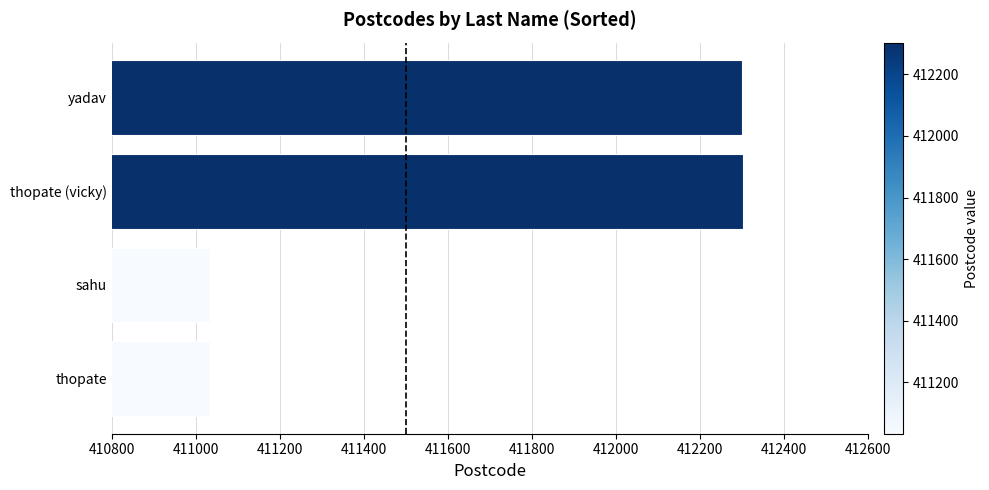

Which has a higher value, sahu or thopate (vicky)?

thopate (vicky)